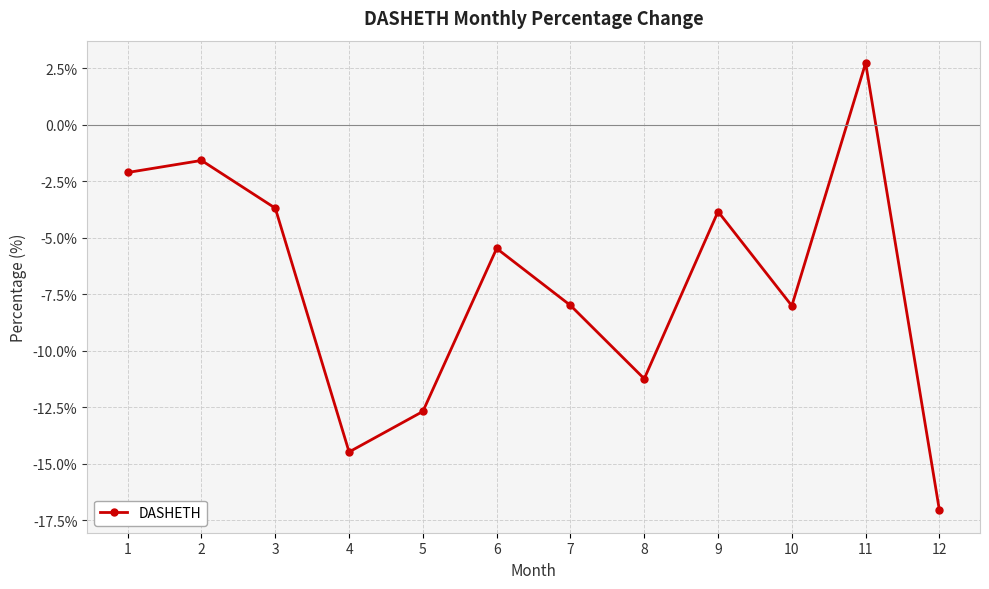

How many values are below zero?

11